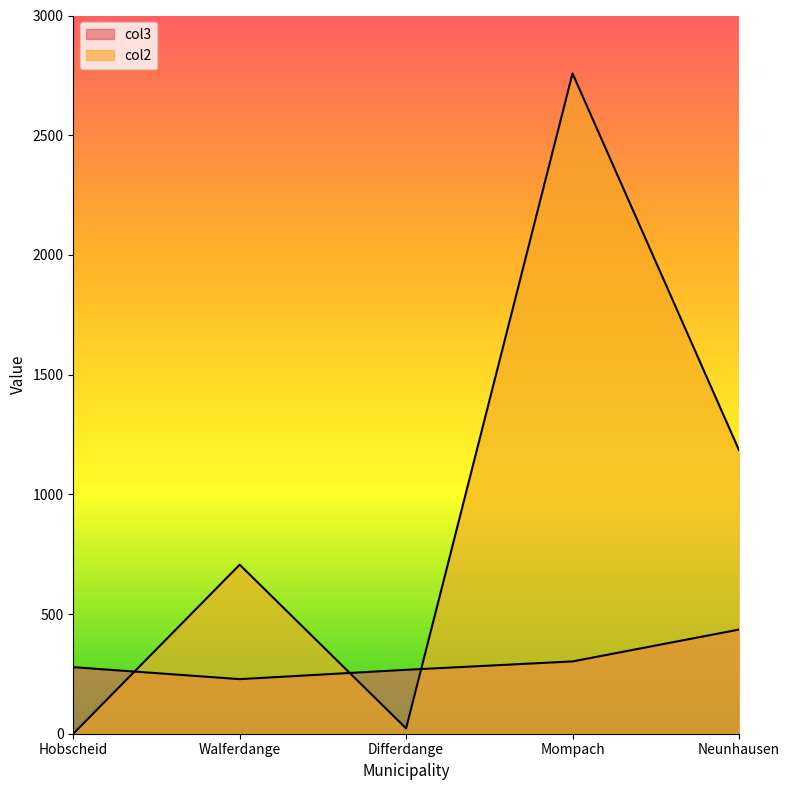

After their last crossing, which series has the higher values: col2 or col3?

col2